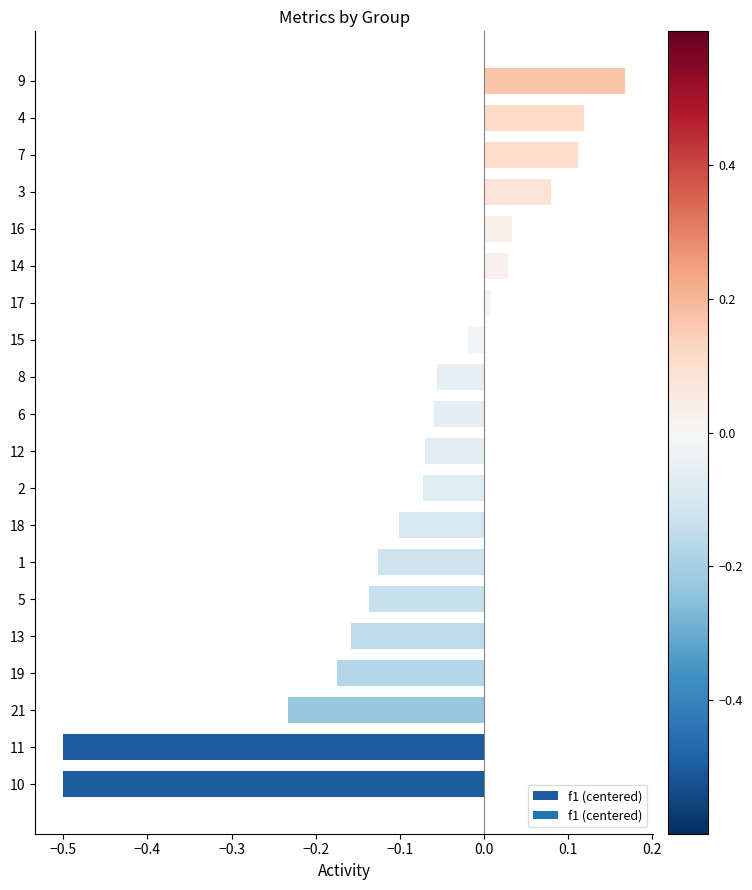

How many series are shown in this chart?

1